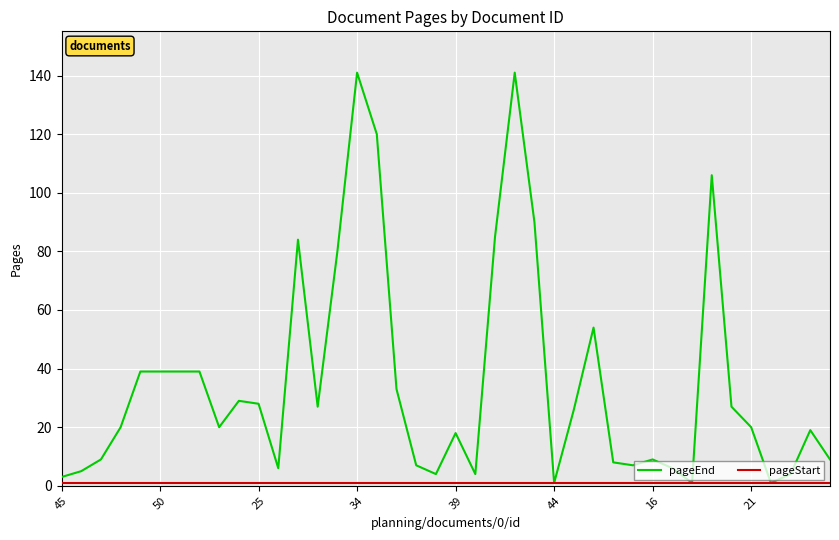

Which series has the largest range (max minus min)?

pageEnd